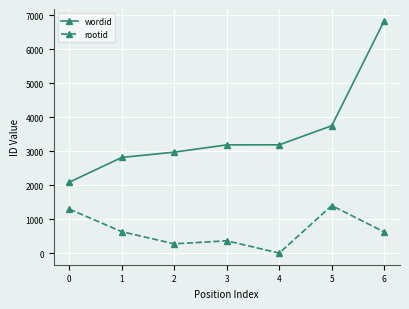

Which category has the lowest value in the rootid series?

4